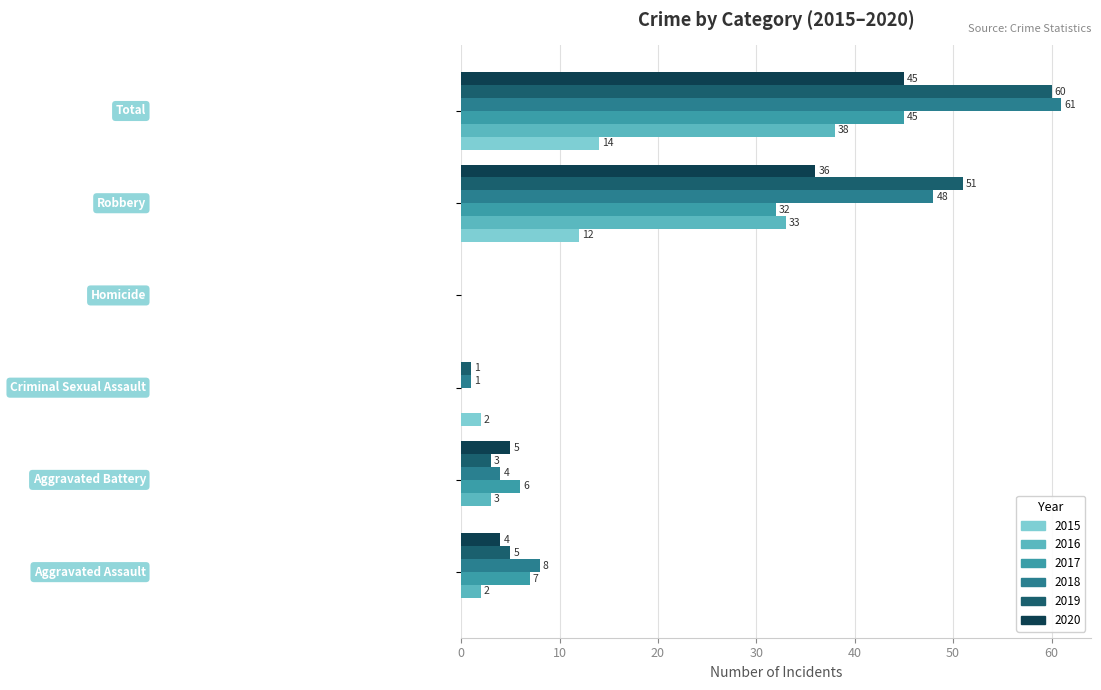

What is the sum of all 2017 values?

90